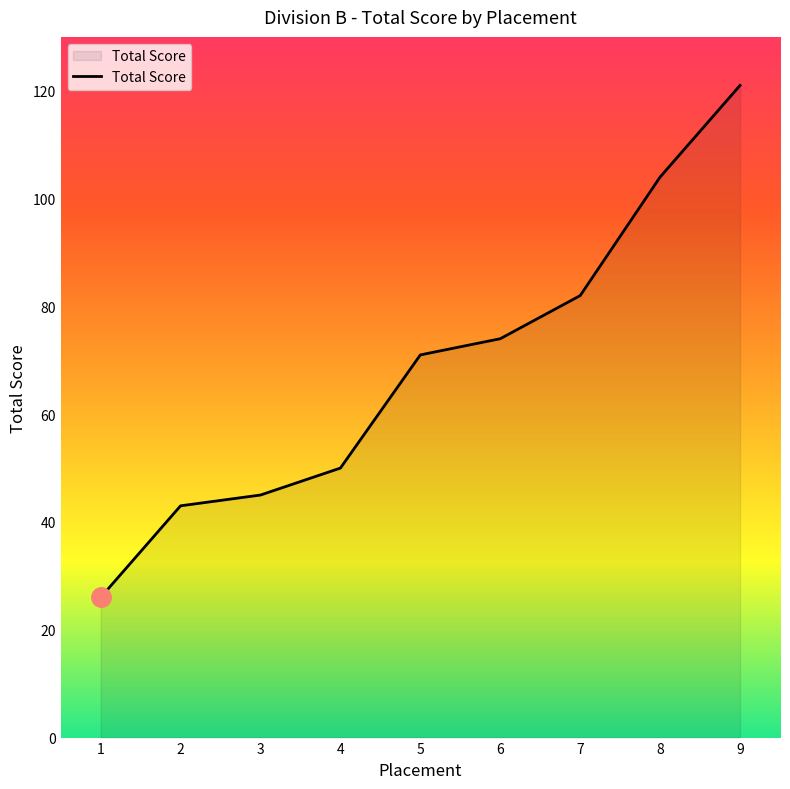

What is the maximum value shown in the chart?

121